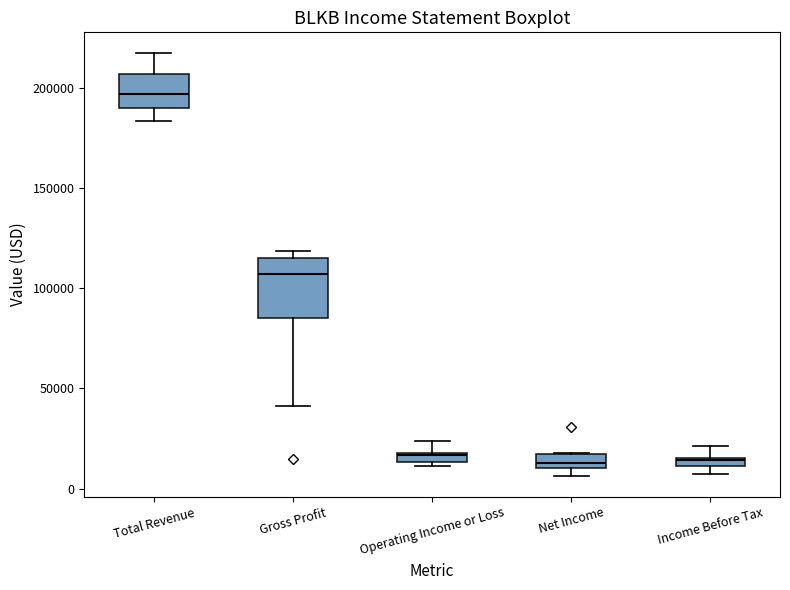

Which box is the tallest, from its lower edge to its upper edge?

Gross Profit